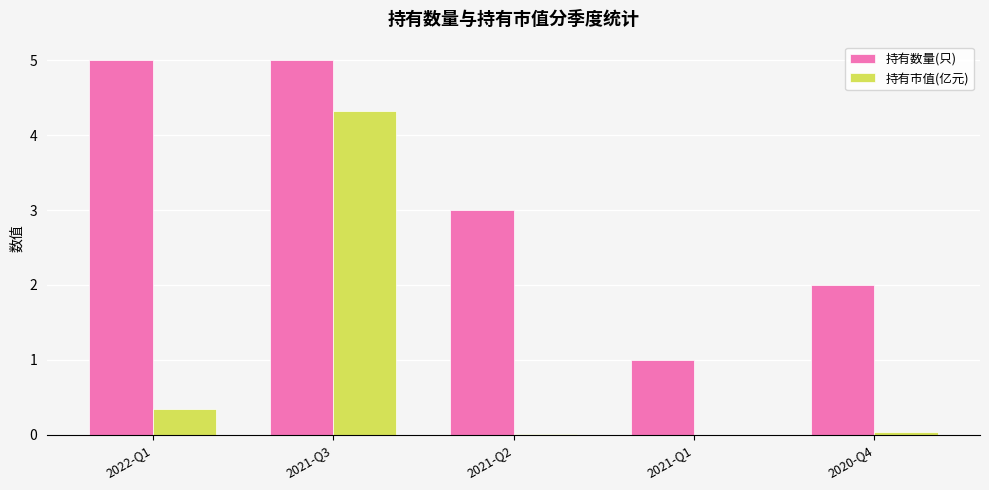

Is it true that 持有数量(只) equals 1.0 at 2021-Q1?

True